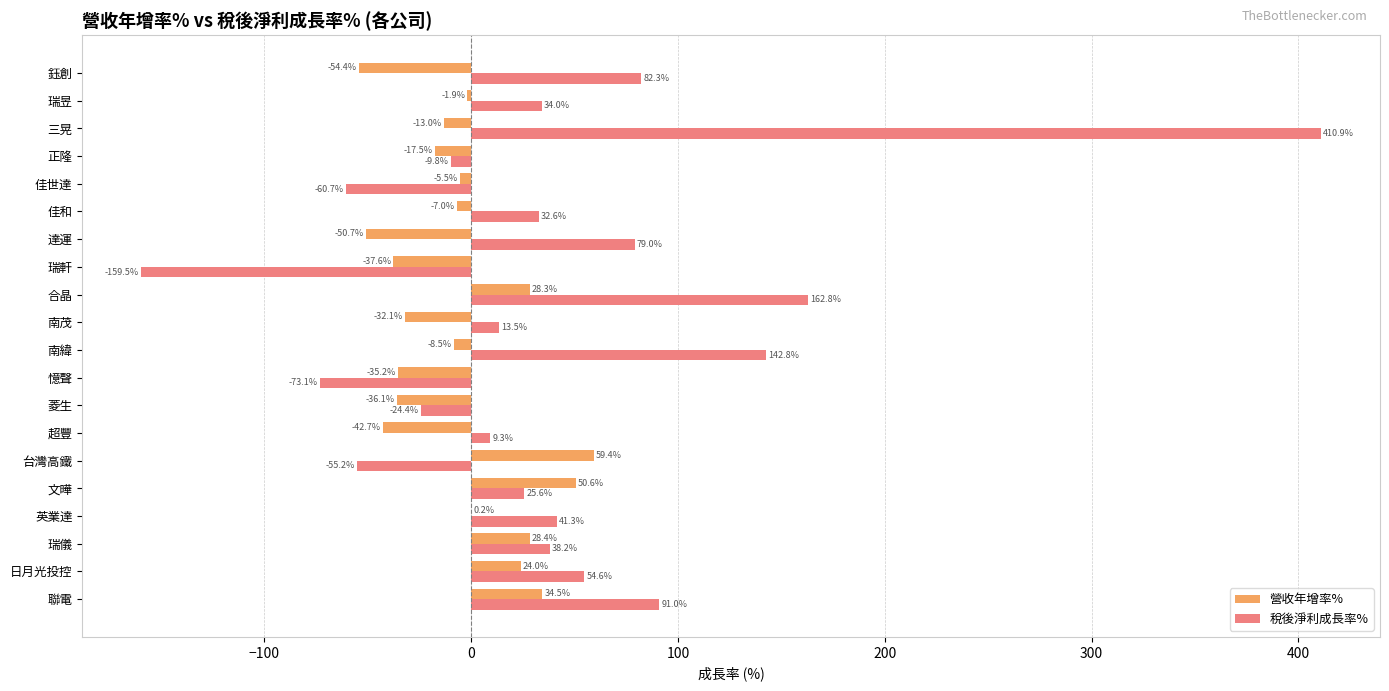

What is the sum of all 營收年增率% values?

-116.8